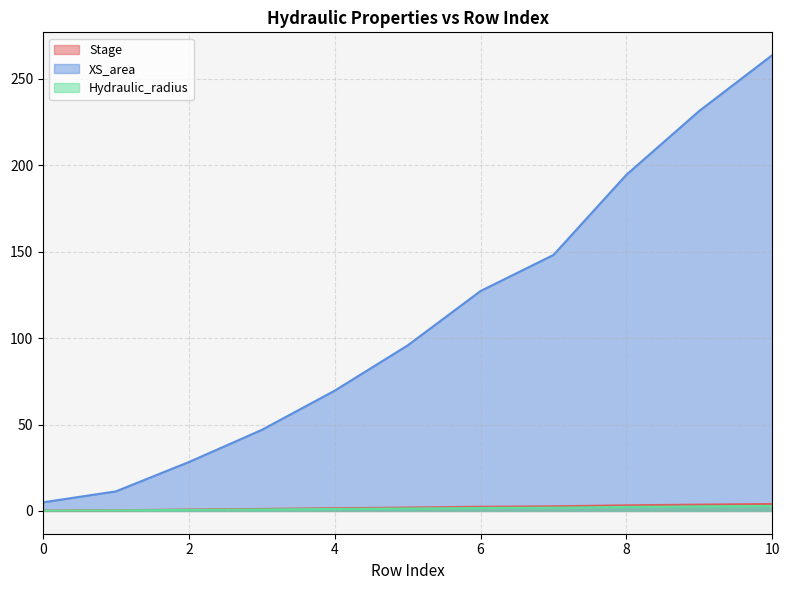

At which label is Hydraulic_radius closest to 1?

4